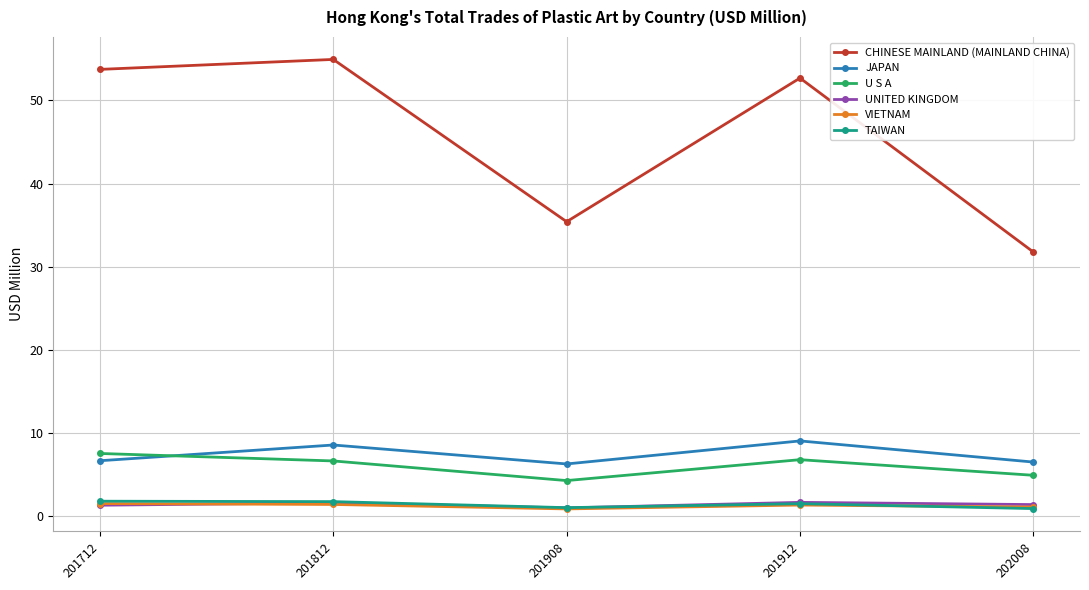

What is the value of the VIETNAM point at the 4th from the left?

1.4